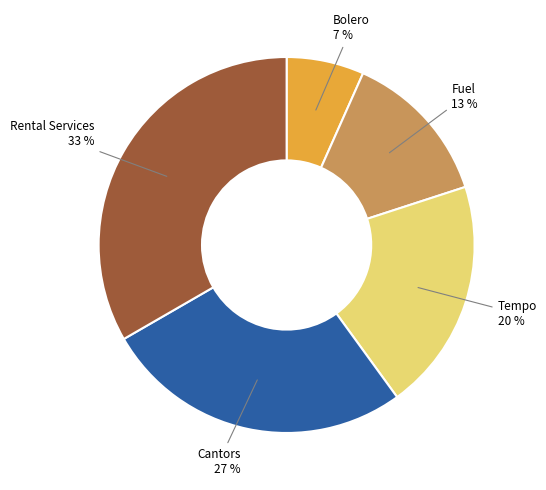

Count the number of slices in the pie.

5